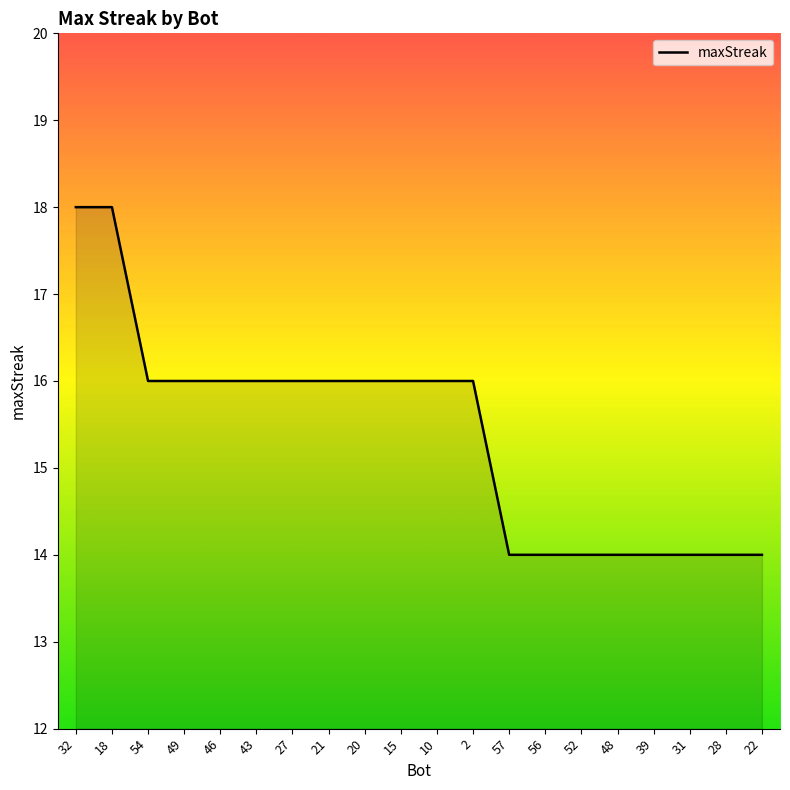

What is the average value?

15